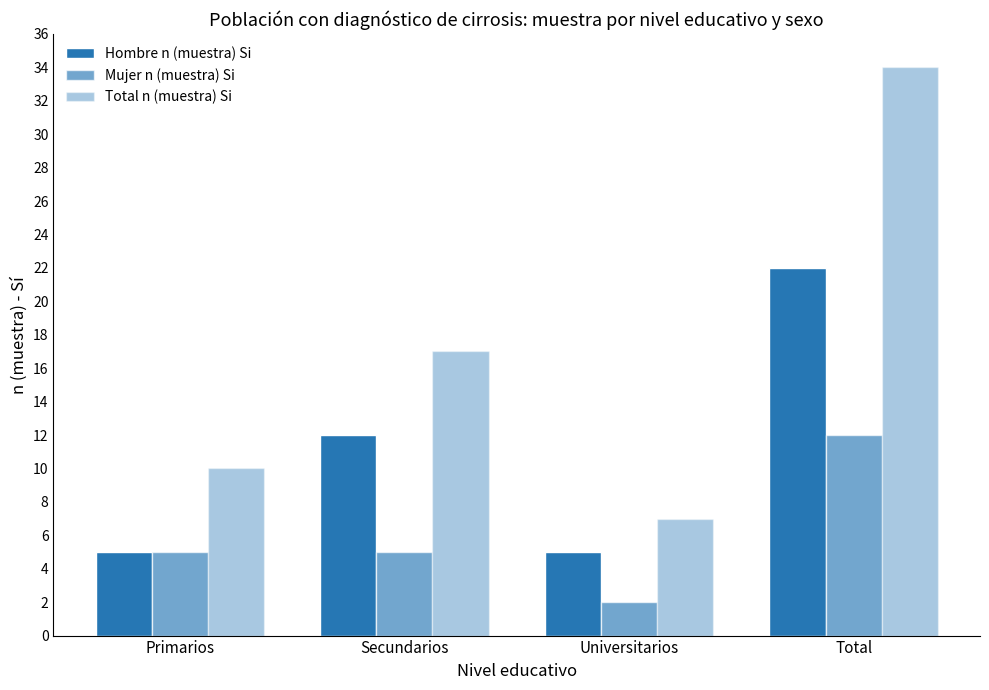

Rank the series by their maximum value, from lowest to highest.

Mujer n (muestra) Si, Hombre n (muestra) Si, Total n (muestra) Si